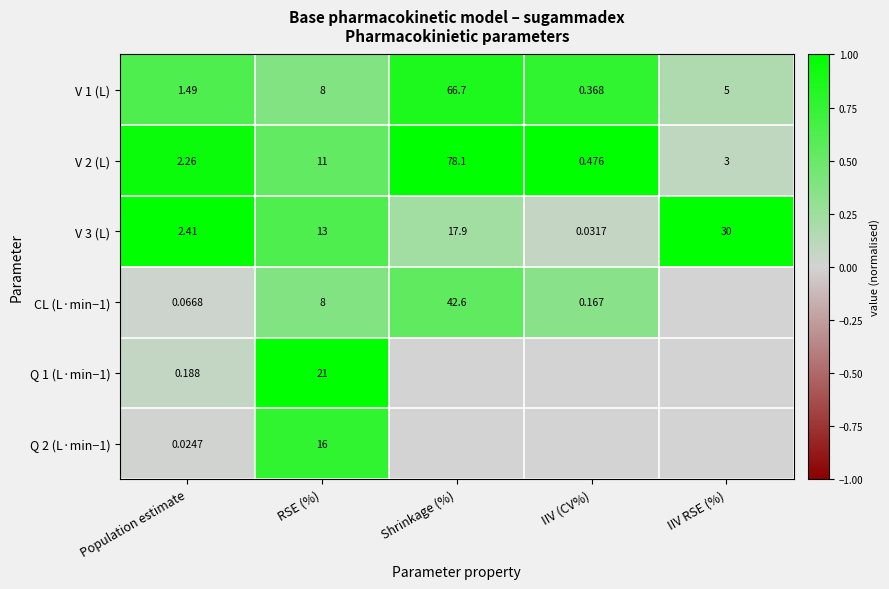

List the labels in order of V 2 (L) value, largest first.

Shrinkage (%), RSE (%), IIV RSE (%), Population estimate, IIV (CV%)